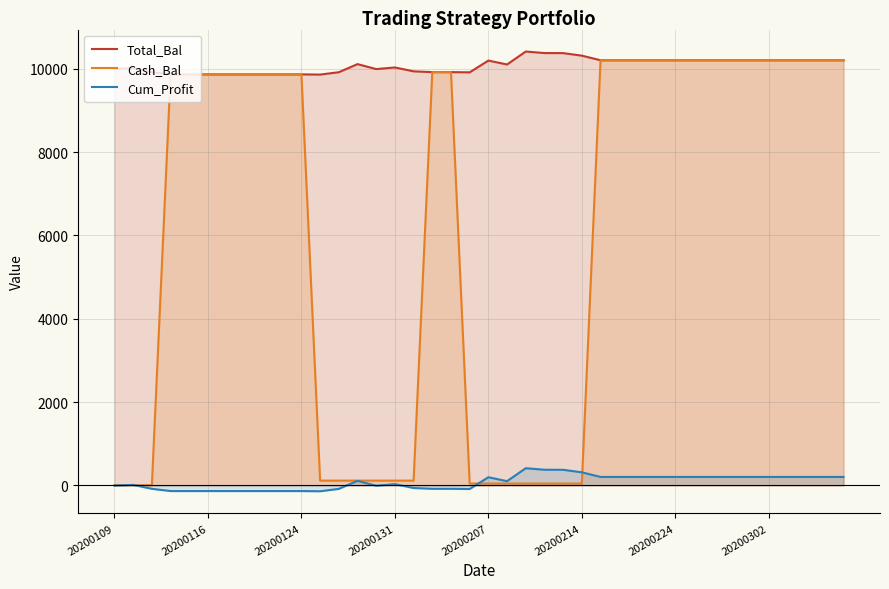

Does the chart have visible grid lines?

Yes